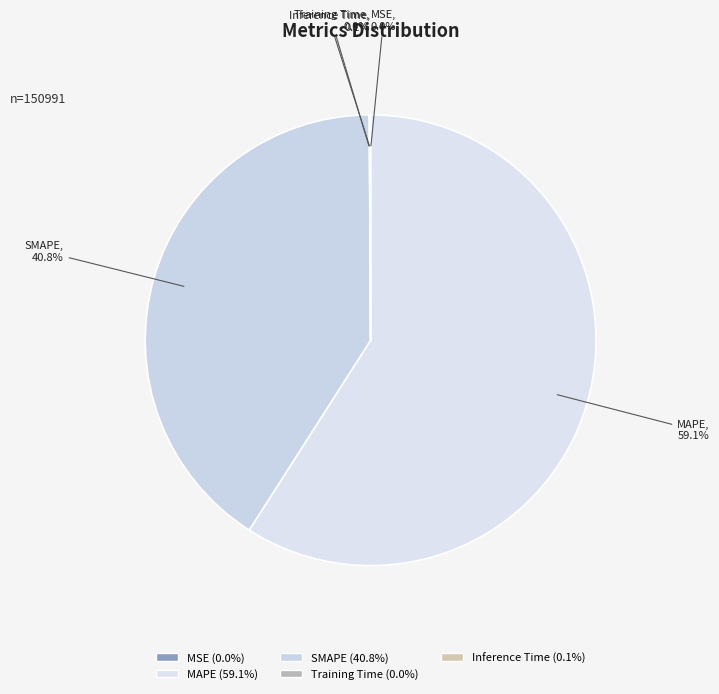

Is there any slice that represents more than half of the pie?

Yes